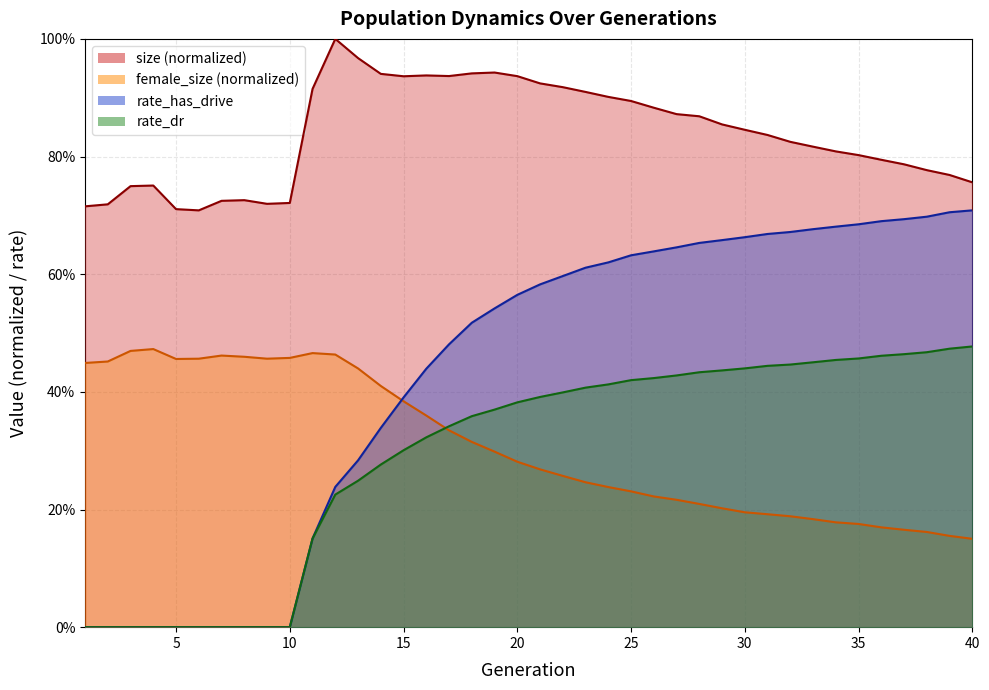

How many lines are shown in the chart?

4